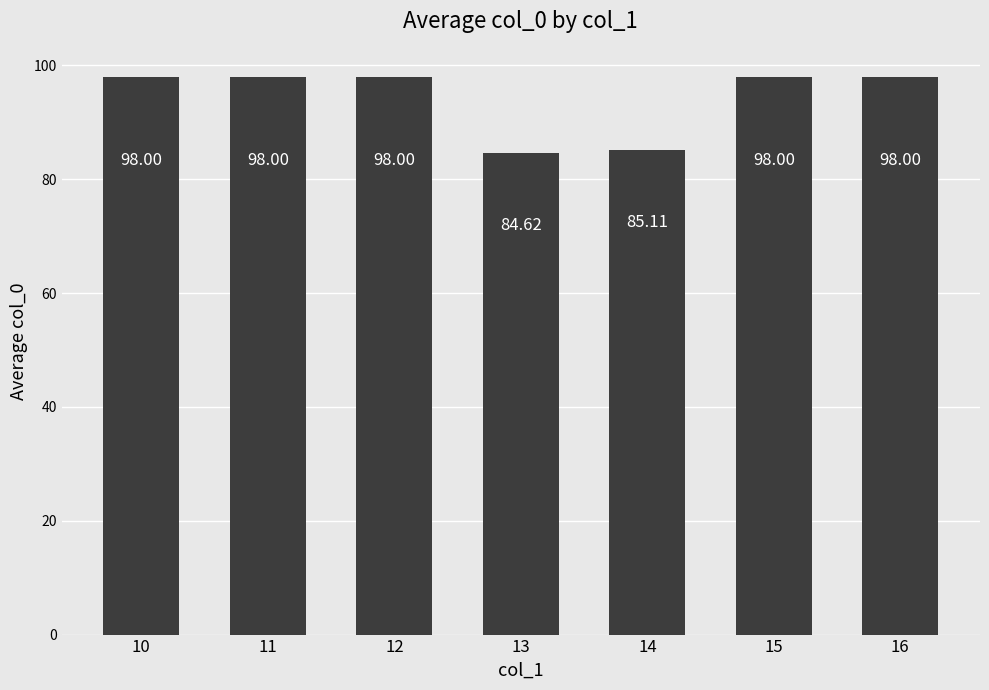

Which has a higher value, 14 or 11?

11